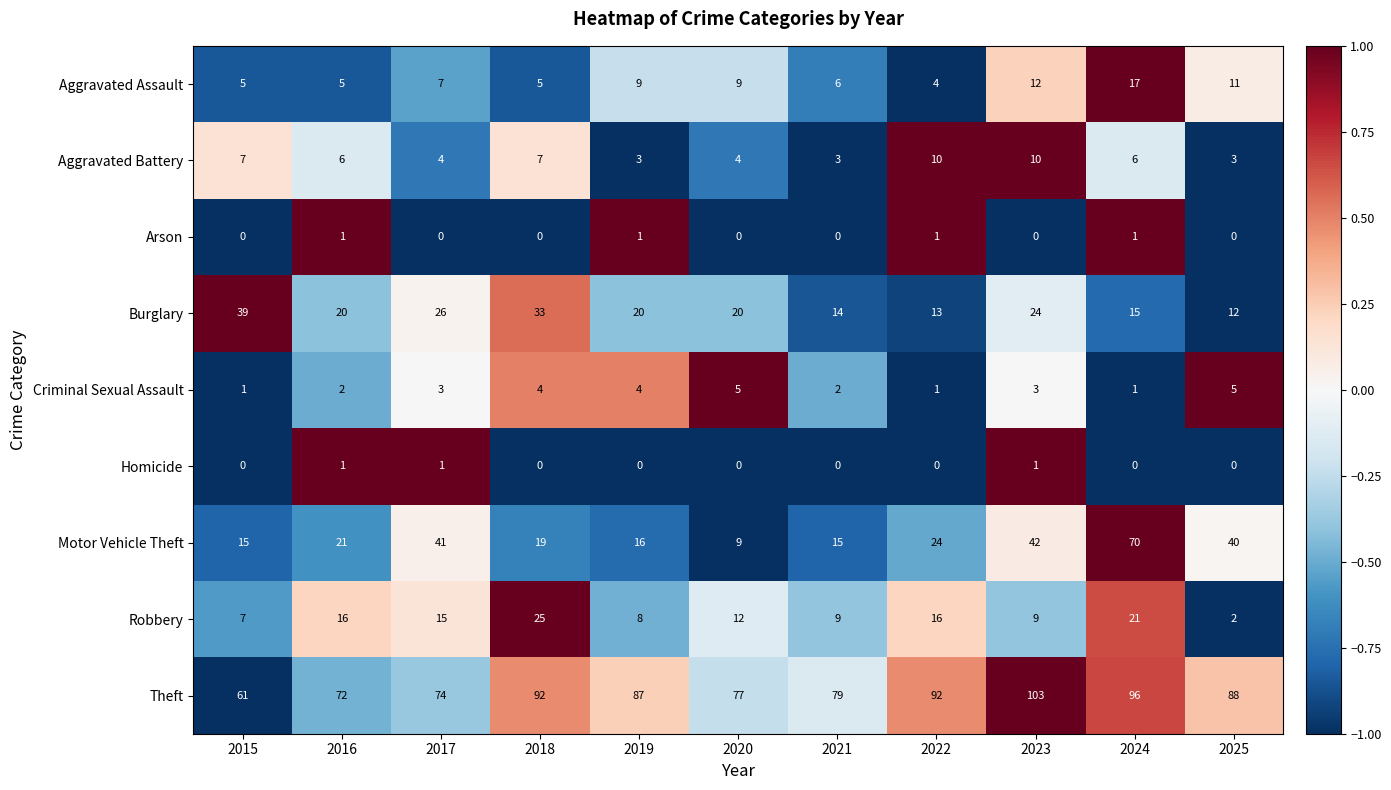

What is the sum of the Motor Vehicle Theft values at 2025 and 2022?

64